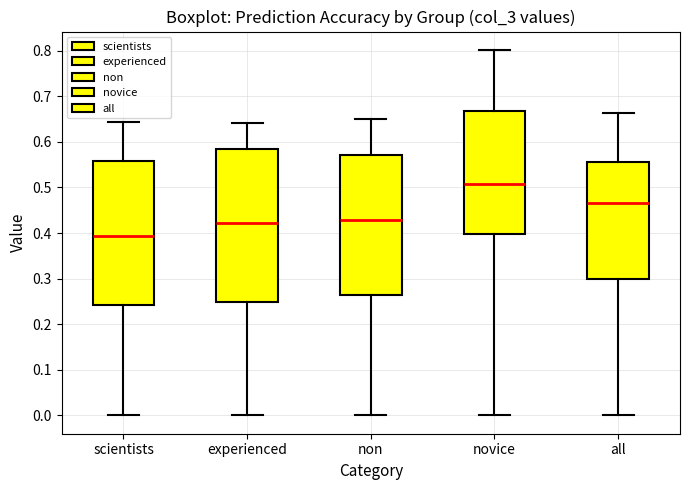

Reading left to right, transcribe this box plot: for each box, give where its median line is, the range the box spans, and where its two whiskers end, as read against the y-axis. The values are not printed on the chart, so give them approximately, as read against the axis.

scientists: median 0.39, box 0.24 to 0.56, whiskers 0.00 to 0.64
experienced: median 0.42, box 0.25 to 0.58, whiskers 0.00 to 0.64
non: median 0.43, box 0.26 to 0.57, whiskers 0.00 to 0.65
novice: median 0.51, box 0.40 to 0.67, whiskers 0.00 to 0.80
all: median 0.47, box 0.30 to 0.56, whiskers 0.00 to 0.66